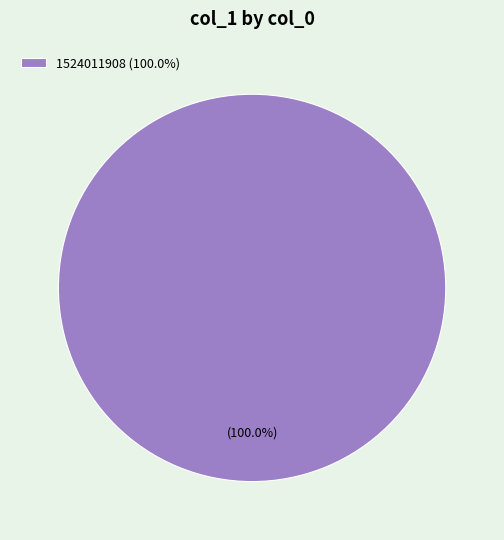

Rank the categories by value from highest to lowest.

1524011908 (100.0%)